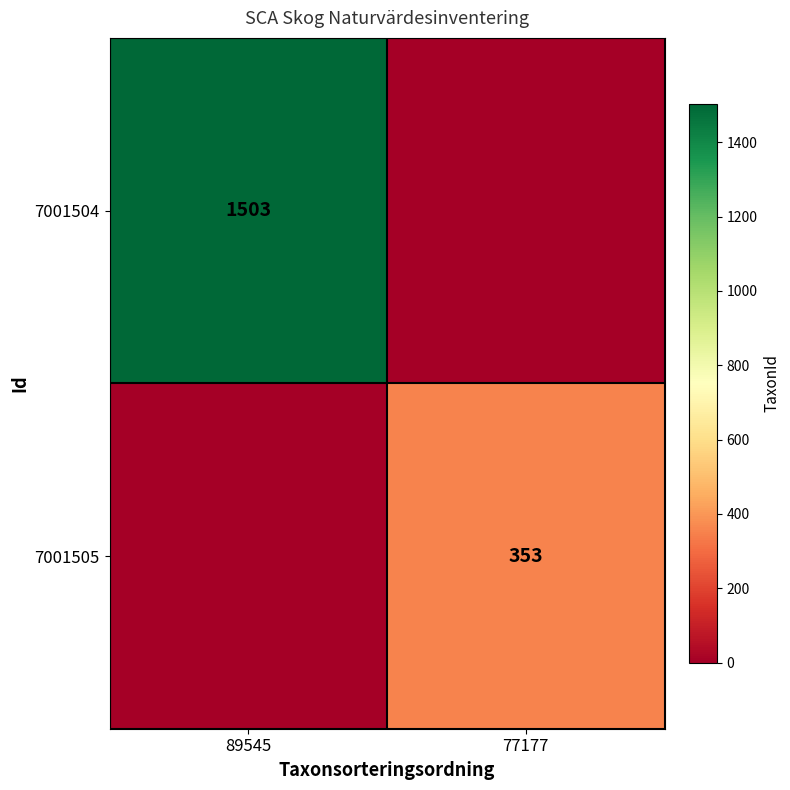

True or false: 7001504 has a value of 974 at 89545.

False